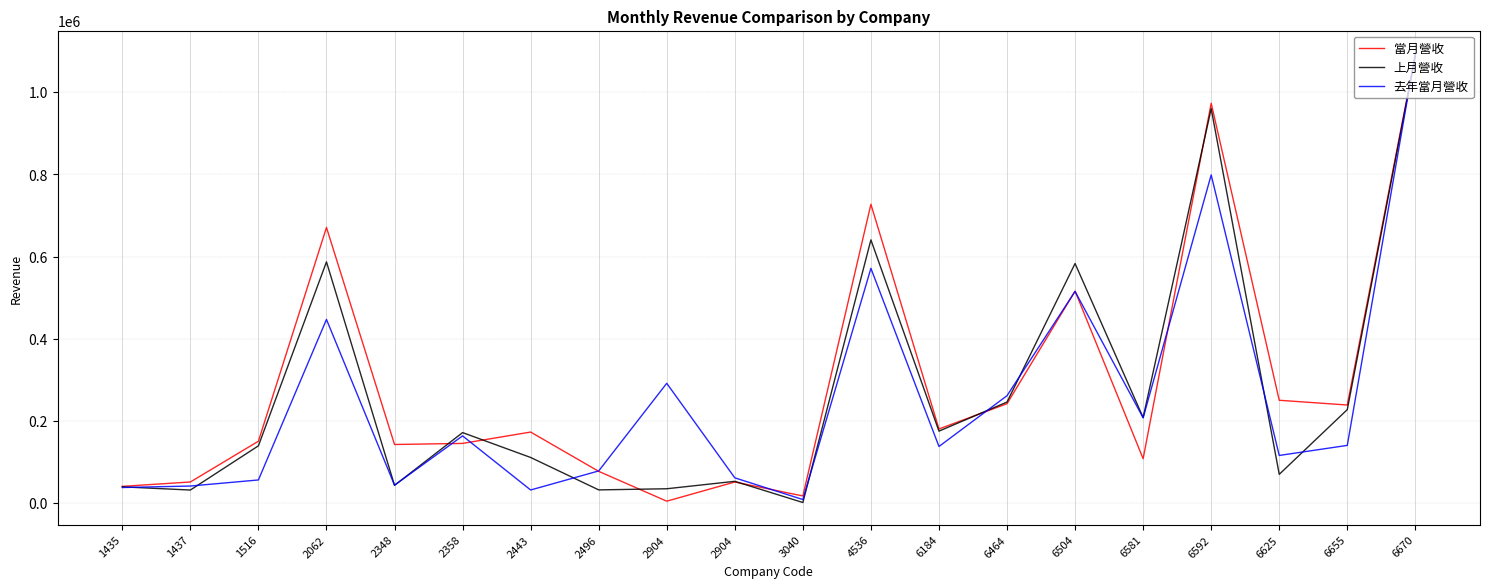

What is the sum of the 去年當月營收 values at 6464 and 1516?

318677.9